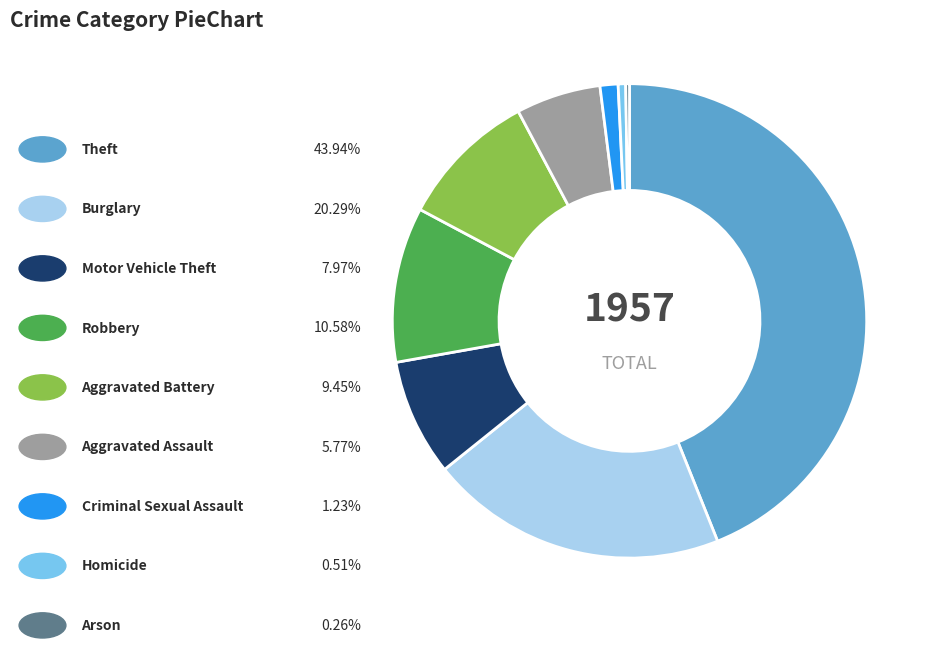

Is there a majority slice in this chart?

No